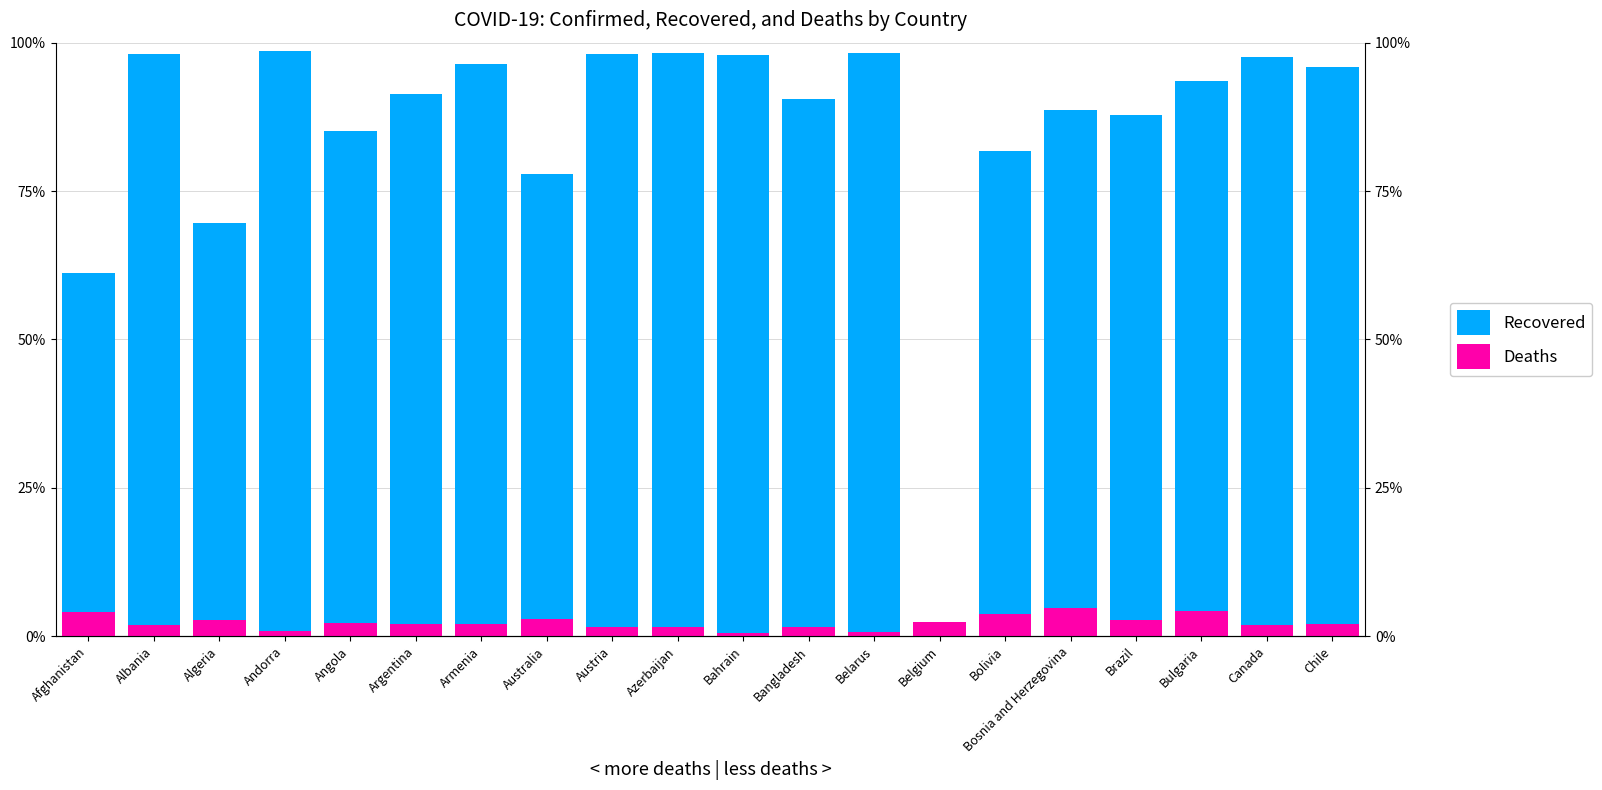

Which series has the largest total across all categories?

Recovered